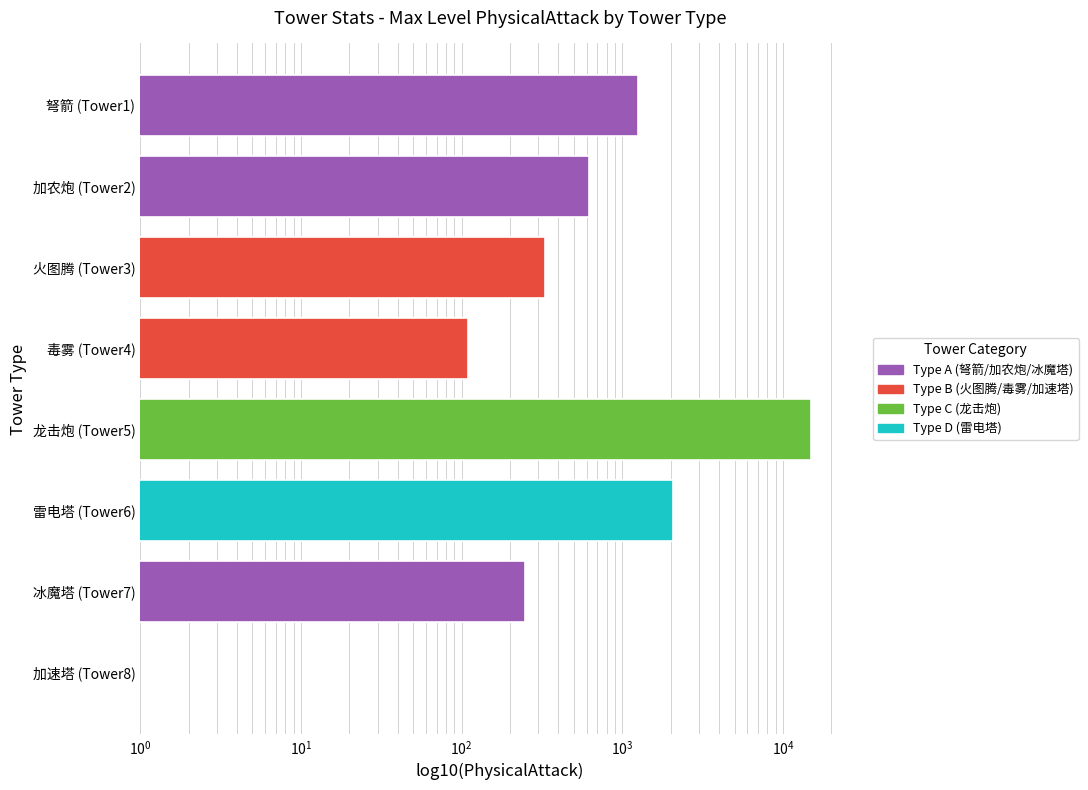

Between 火图腾 (Tower3) and 冰魔塔 (Tower7), which is larger?

火图腾 (Tower3)